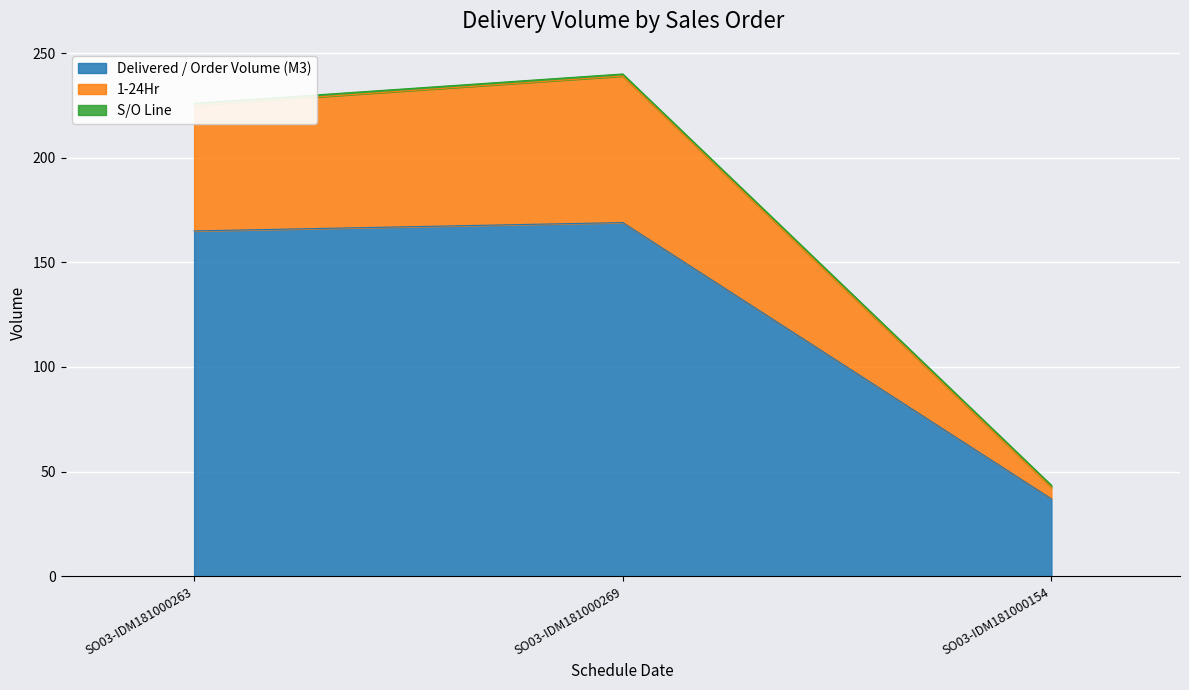

The value of 1-24Hr at SO03-IDM181000154 is 23.3. True or false?

False